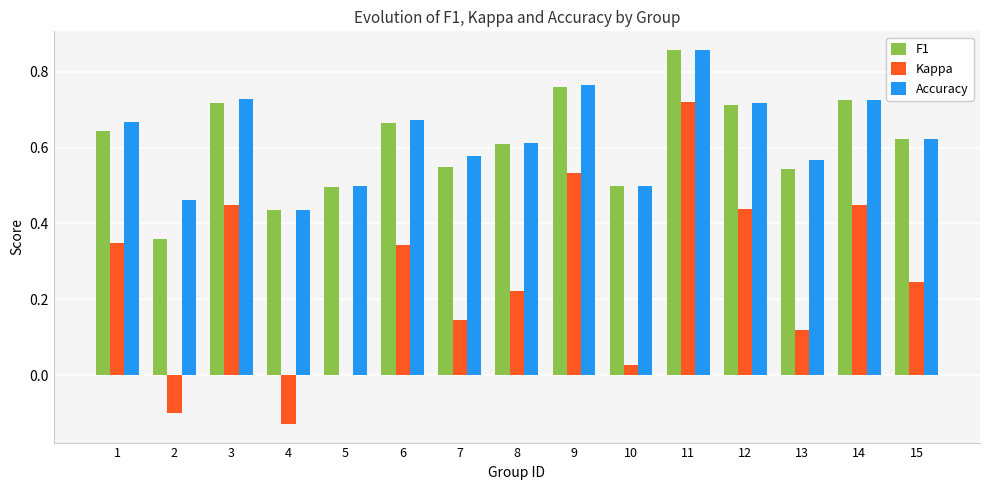

Is it true that Accuracy equals 0.6 at 13?

True